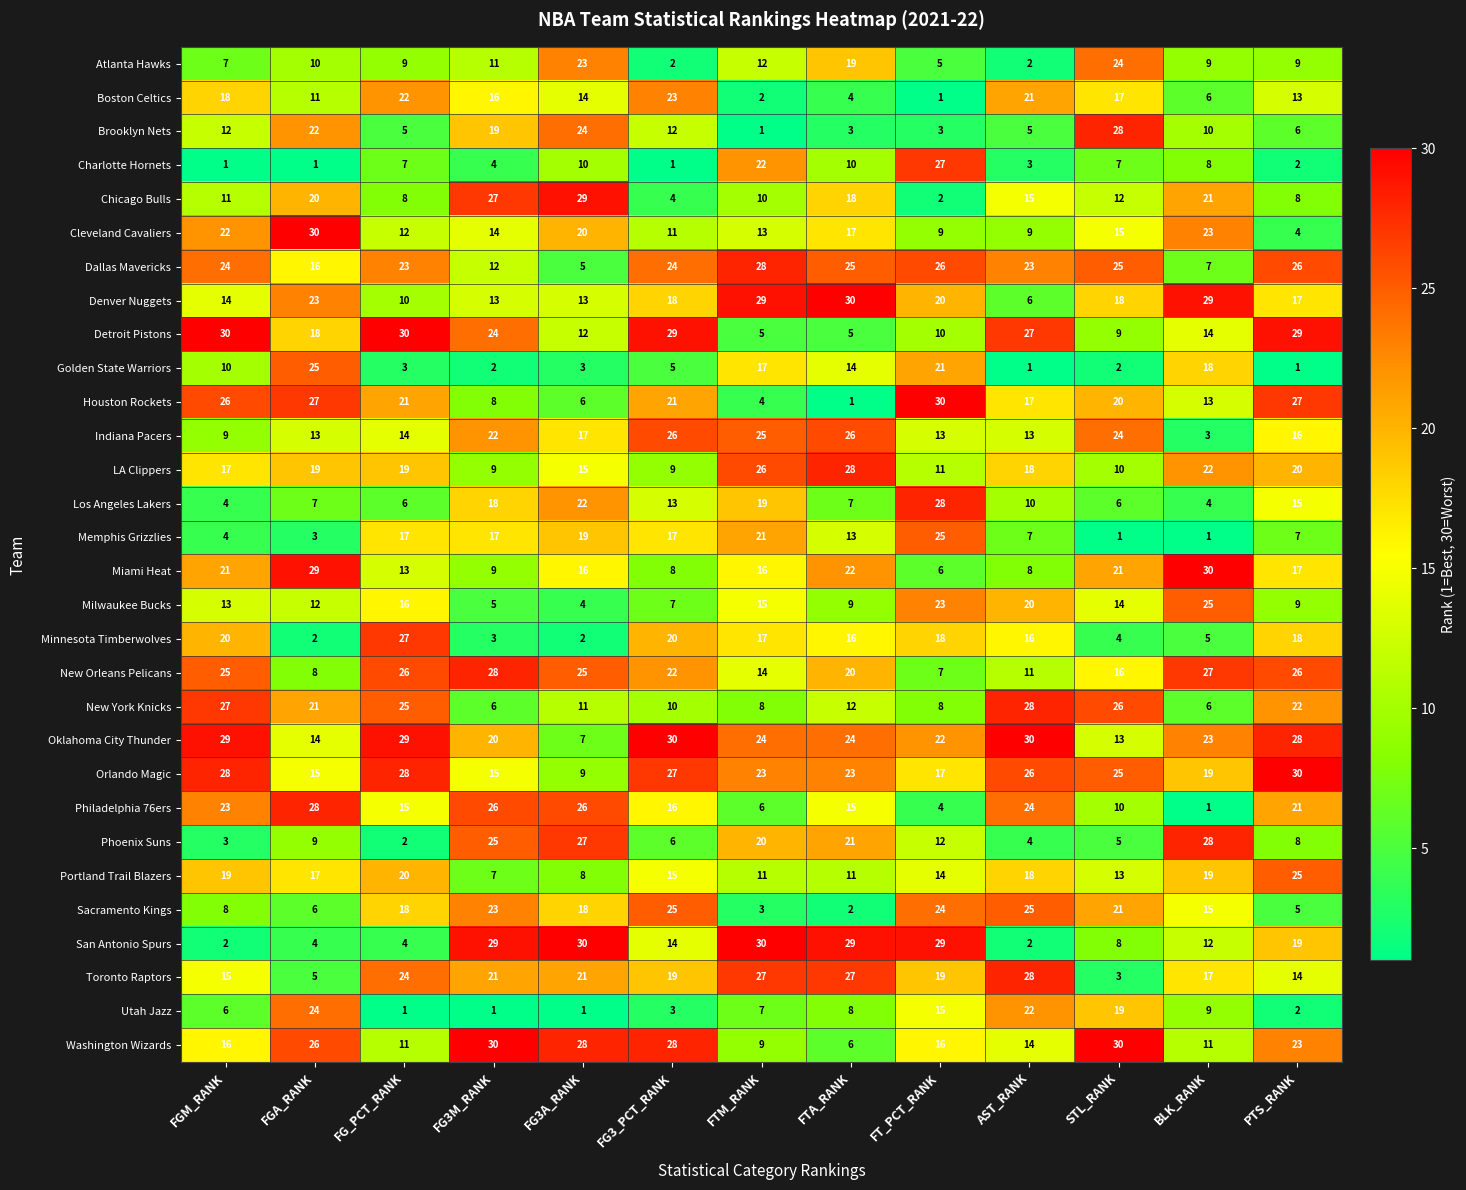

What is the sum of the Cleveland Cavaliers values at FGM_RANK and FG3_PCT_RANK?

33